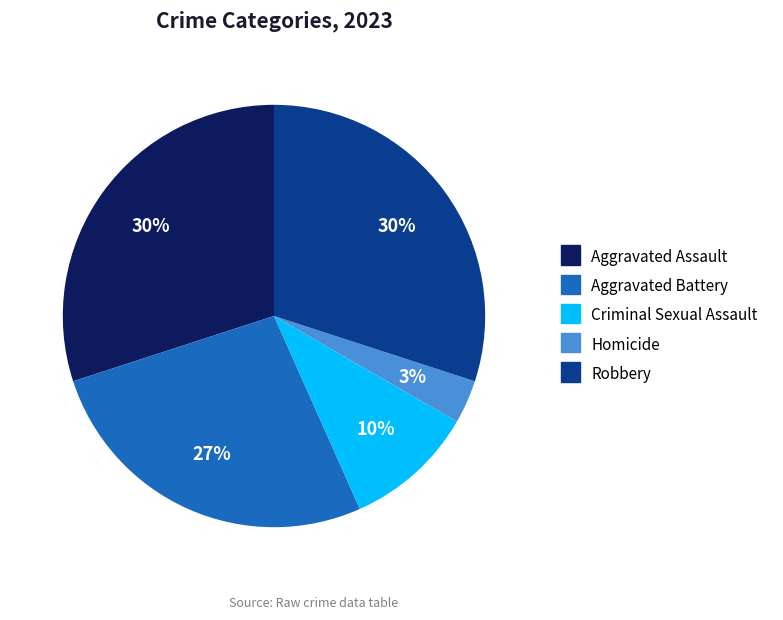

Which slice is the smallest?

Homicide